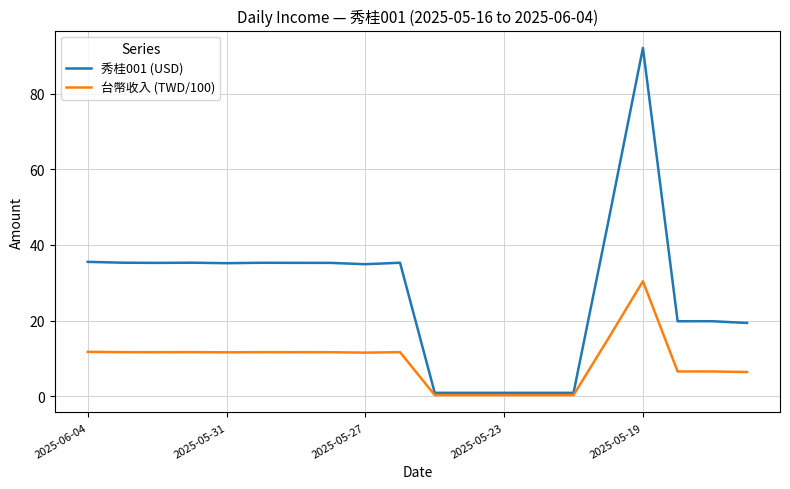

Which series has the largest total across all categories?

秀桂001 (USD)